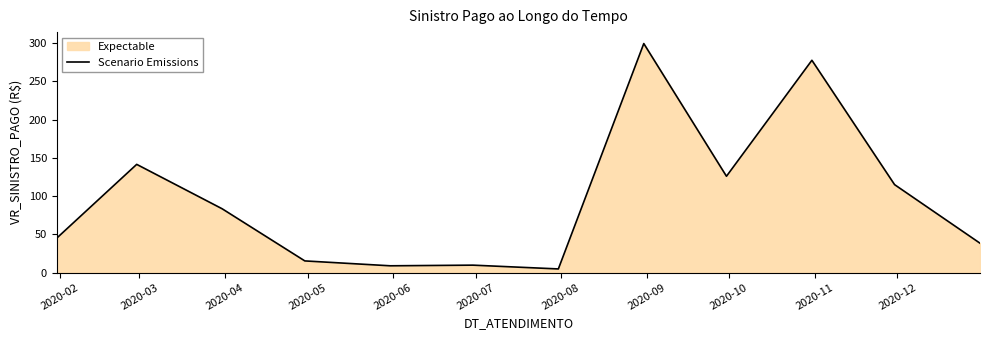

What is the difference between the maximum and minimum values?

294.9